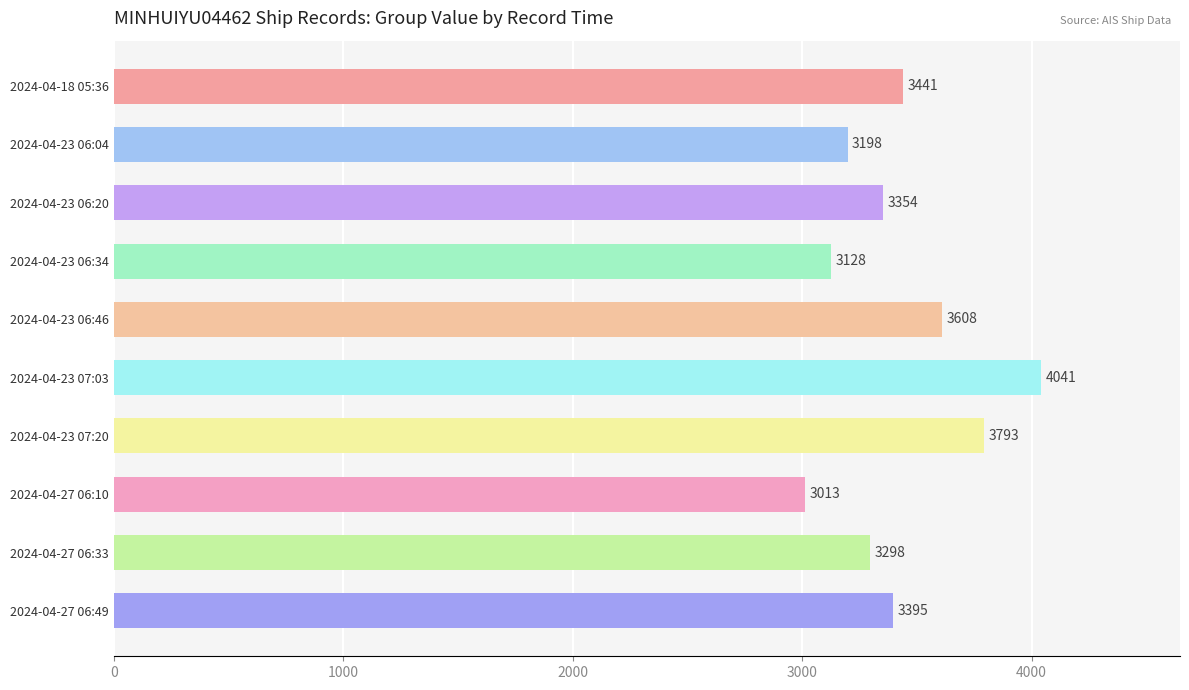

What is the label of the 8th bar from the top?

2024-04-27 06:10